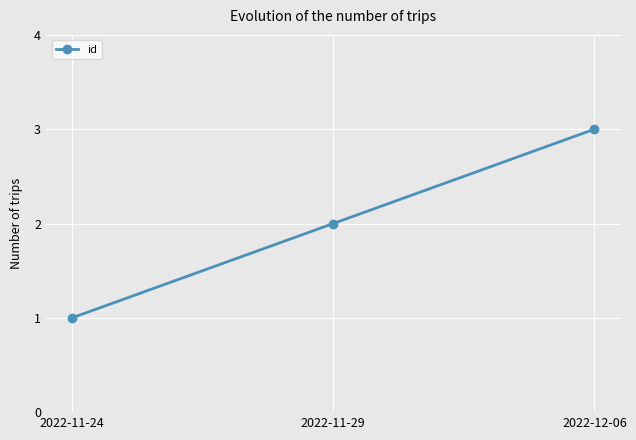

What is the difference between the second highest and minimum values?

1